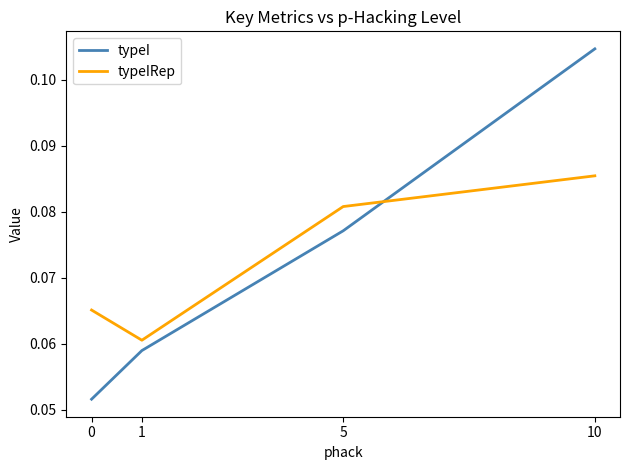

How many intersections are there between typeIRep and typeI?

1